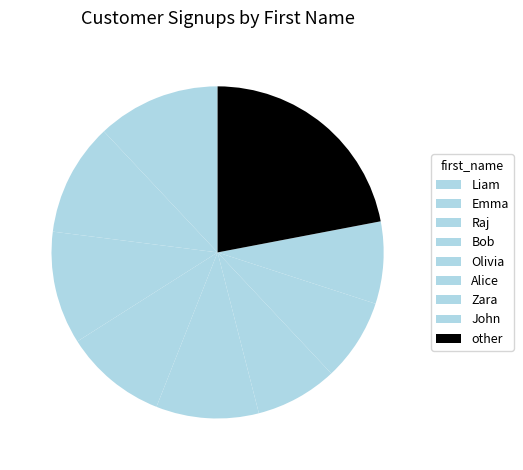

How many slices are in this pie chart?

9